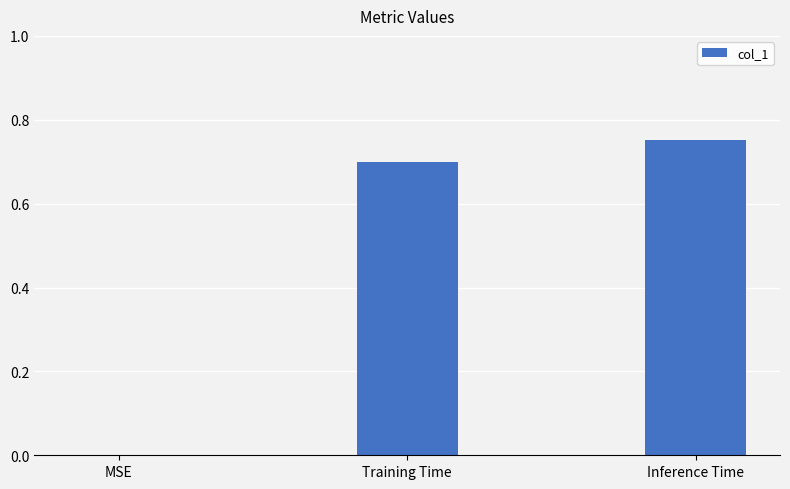

The value at Training Time is 0.3. True or false?

False